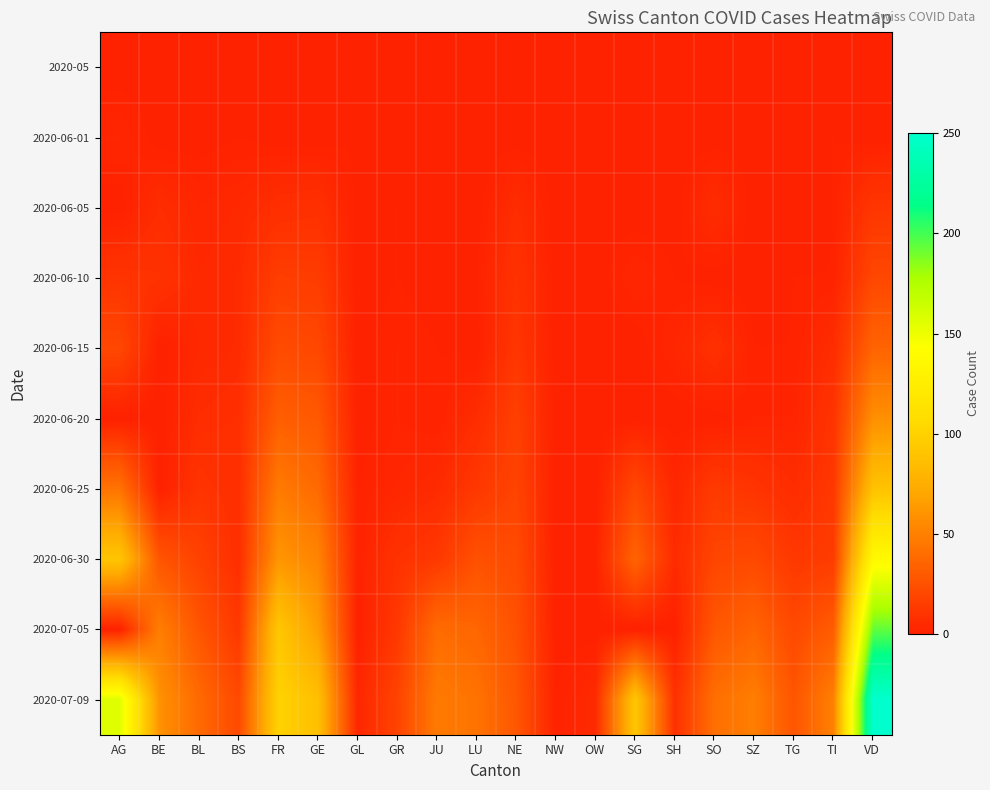

Between SZ and NE, which is larger?

SZ